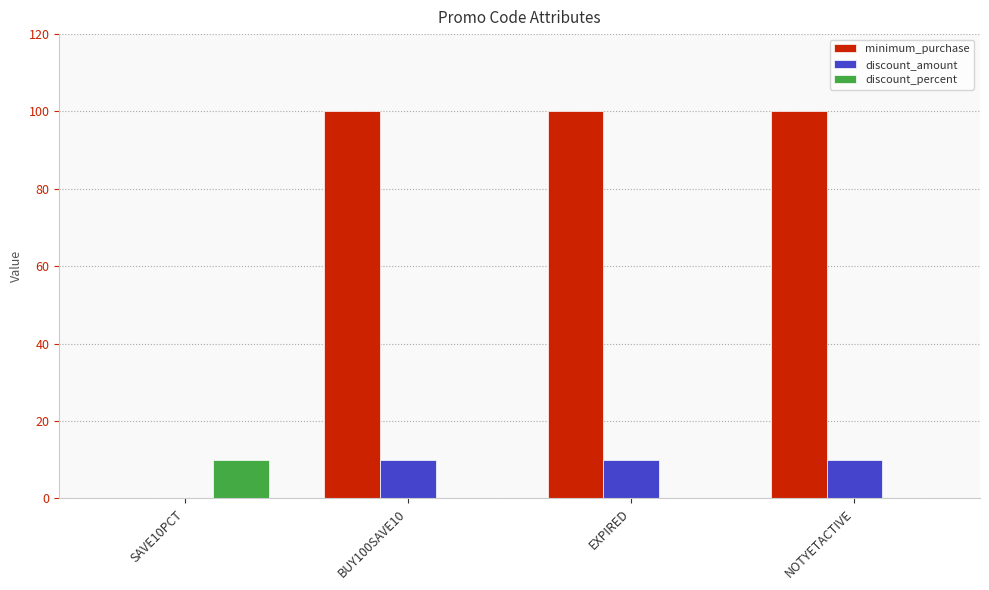

True or false: discount_amount has a value of 5 at EXPIRED.

False